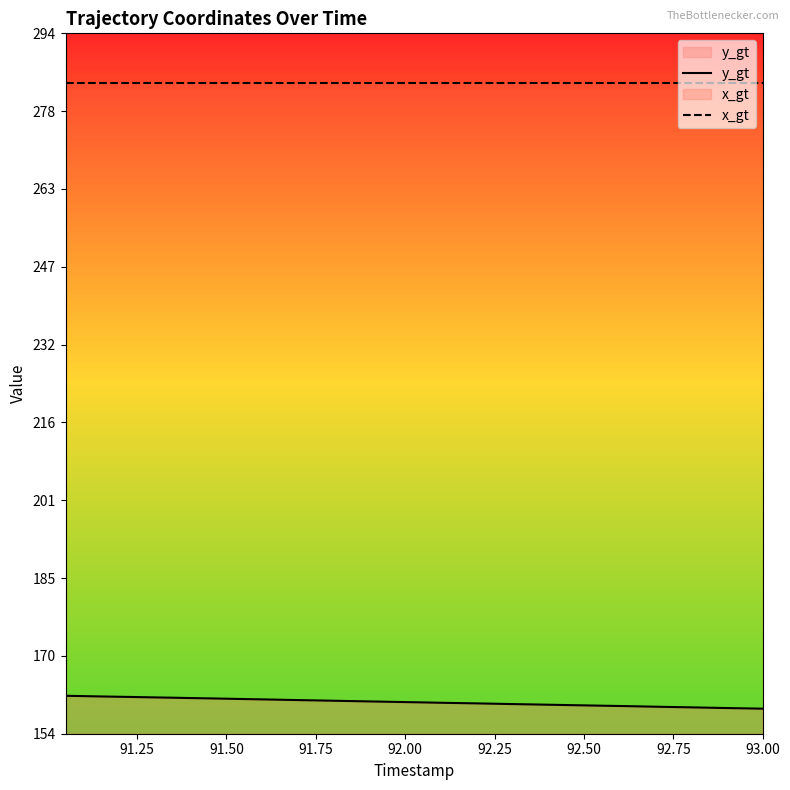

Reading left to right, transcribe all the data shown in this chart.

y_gt: 161.7	161.7	161.6	161.5	161.5	161.4	161.4	161.3	161.2	161.2	161.1	161.0	161.0	160.9	160.8	160.8	160.7	160.6	160.6	160.5	160.4	160.3	160.3	160.2	160.2	160.1	160.0	160.0	159.9	159.8	159.8	159.7	159.6	159.6	159.5	159.4	159.4	159.3	159.2	159.2
x_gt: 283.9	283.9	283.9	283.9	283.9	283.9	283.9	283.9	283.9	283.9	283.9	283.9	283.9	283.9	283.9	283.9	283.9	283.9	283.9	283.9	283.9	283.9	283.9	283.9	283.9	283.9	283.9	283.9	283.9	283.9	283.9	283.9	283.9	283.9	283.9	283.9	283.9	283.9	283.9	283.9